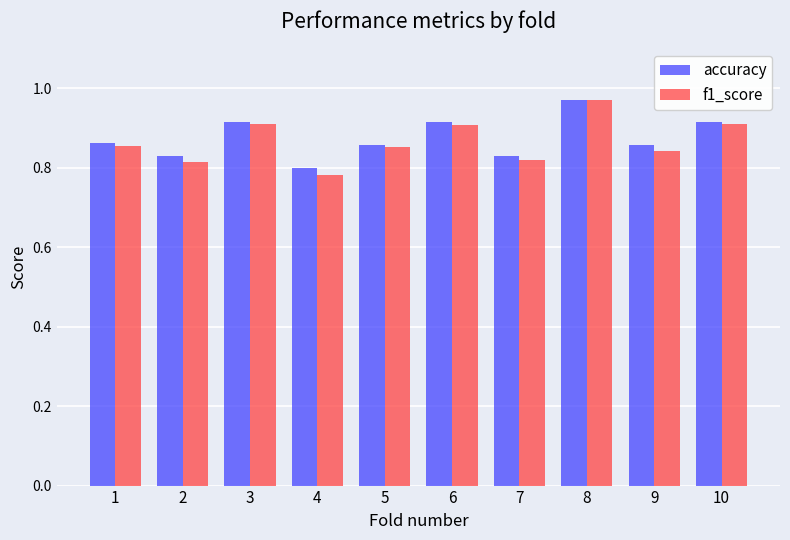

Is the value of f1_score at 4 greater than the value of accuracy at 6?

No